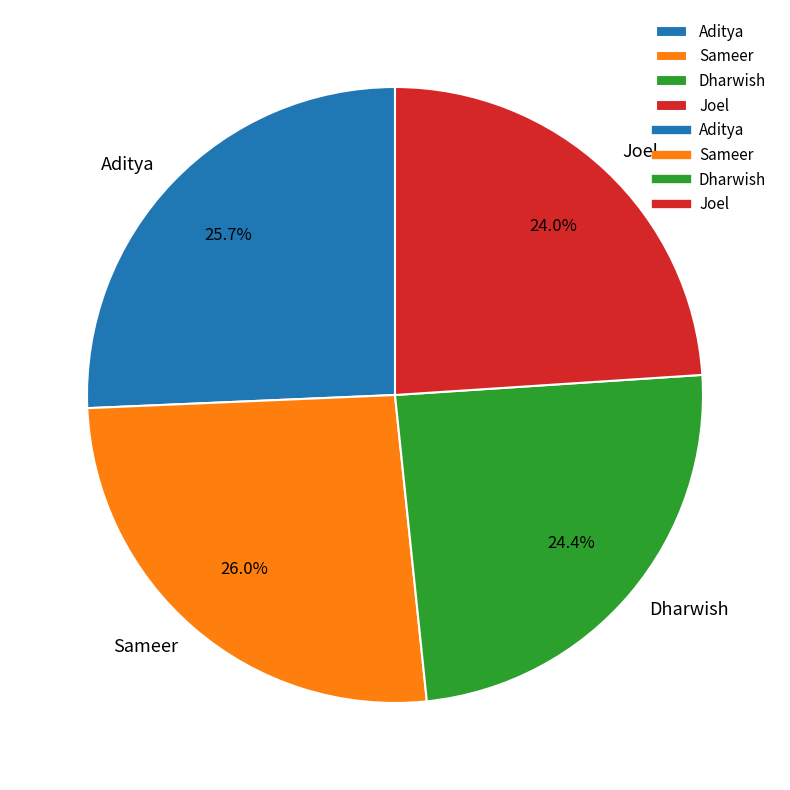

Is Joel the majority of the pie?

No